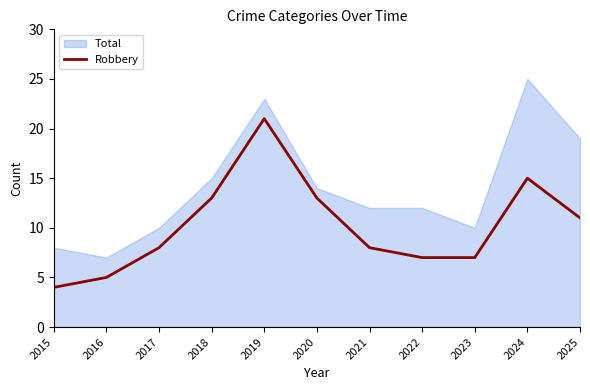

The Robbery series shows 9 at 2023. True or false?

False